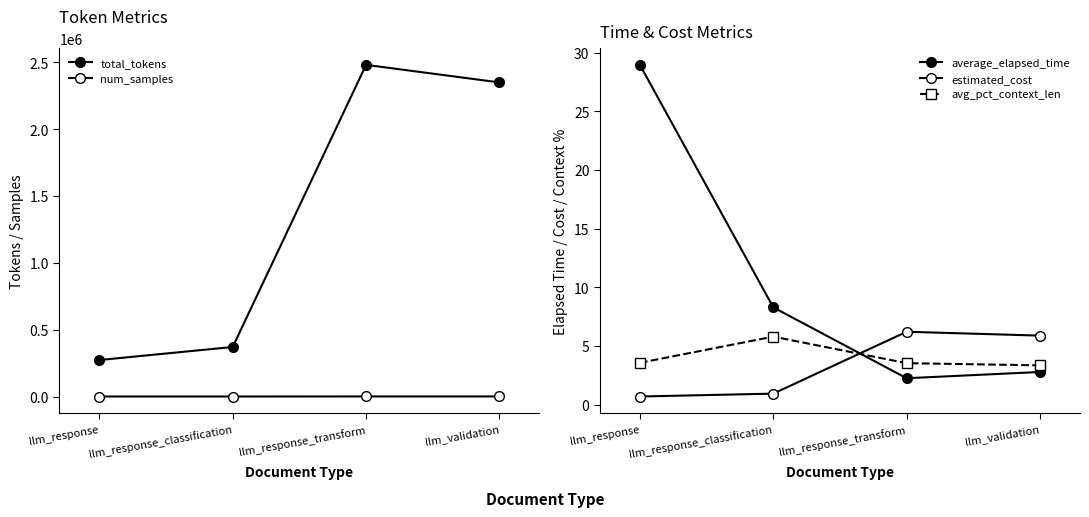

Which series has the widest spread of values?

total_tokens